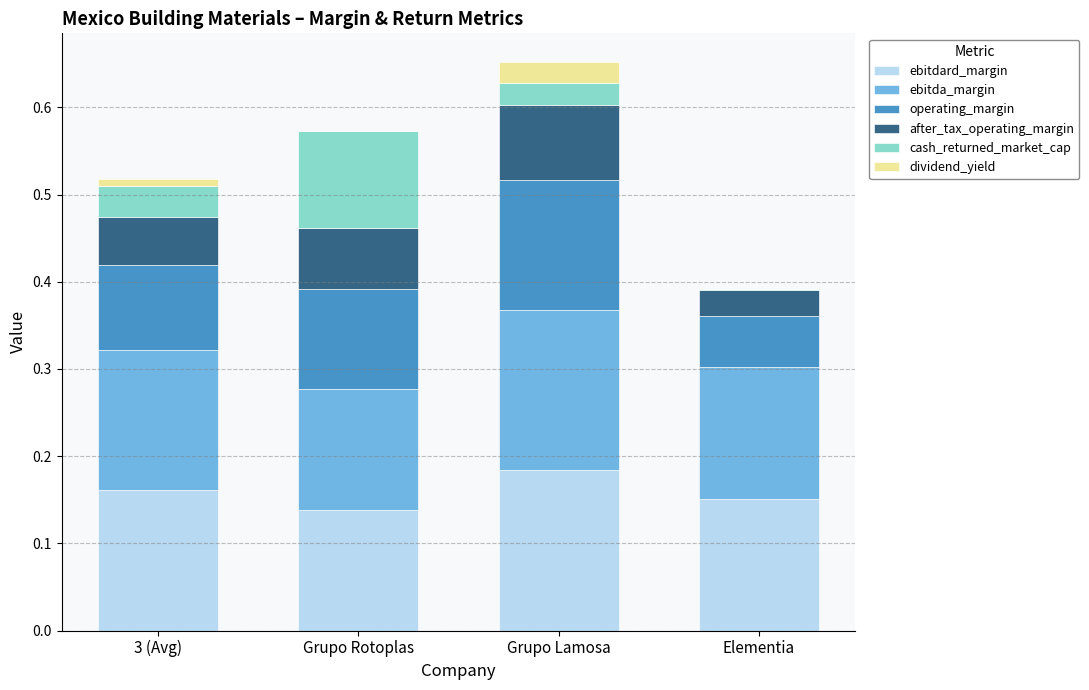

At which label does ebitdard_margin reach its peak?

Grupo Lamosa